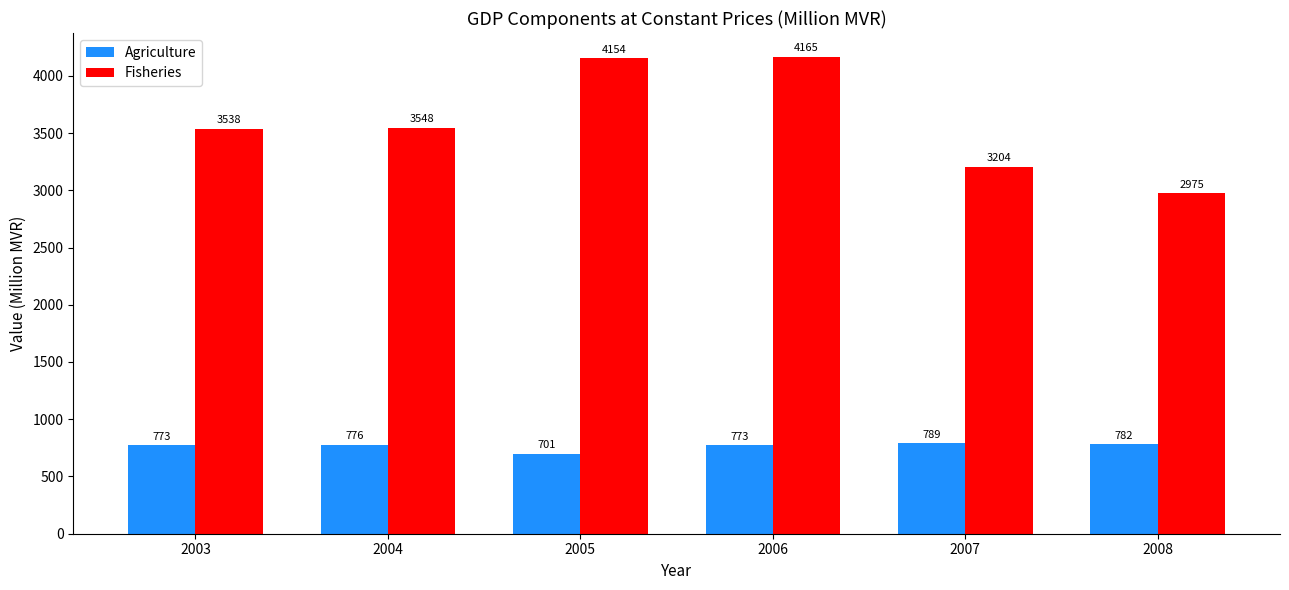

Are the bars horizontal?

No